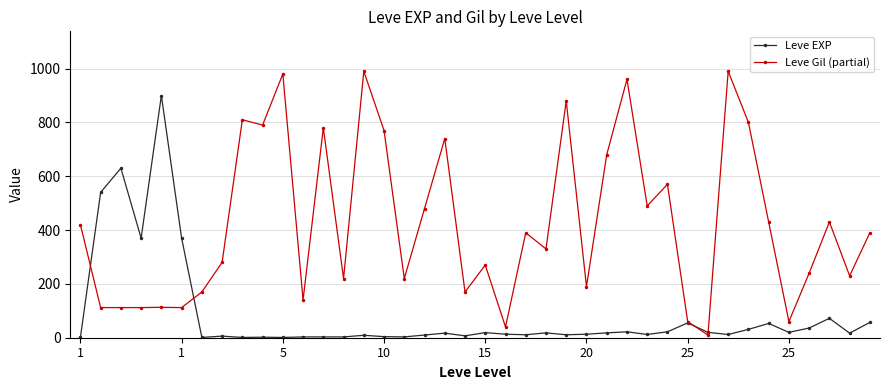

What is the difference between the maximum and minimum values in the Leve Gil (partial) series?

980